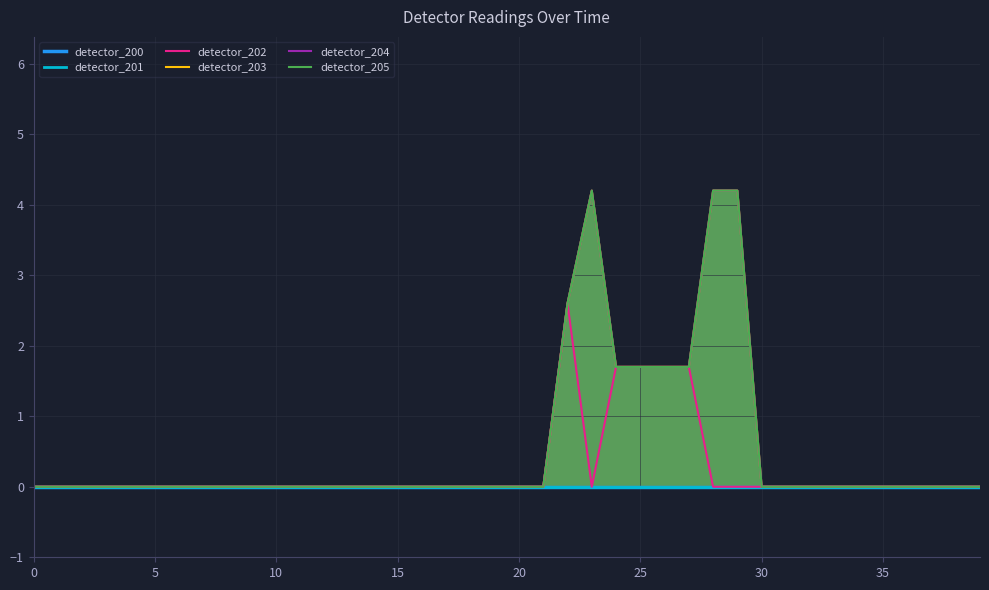

Between 33 and 34, which is larger?

33